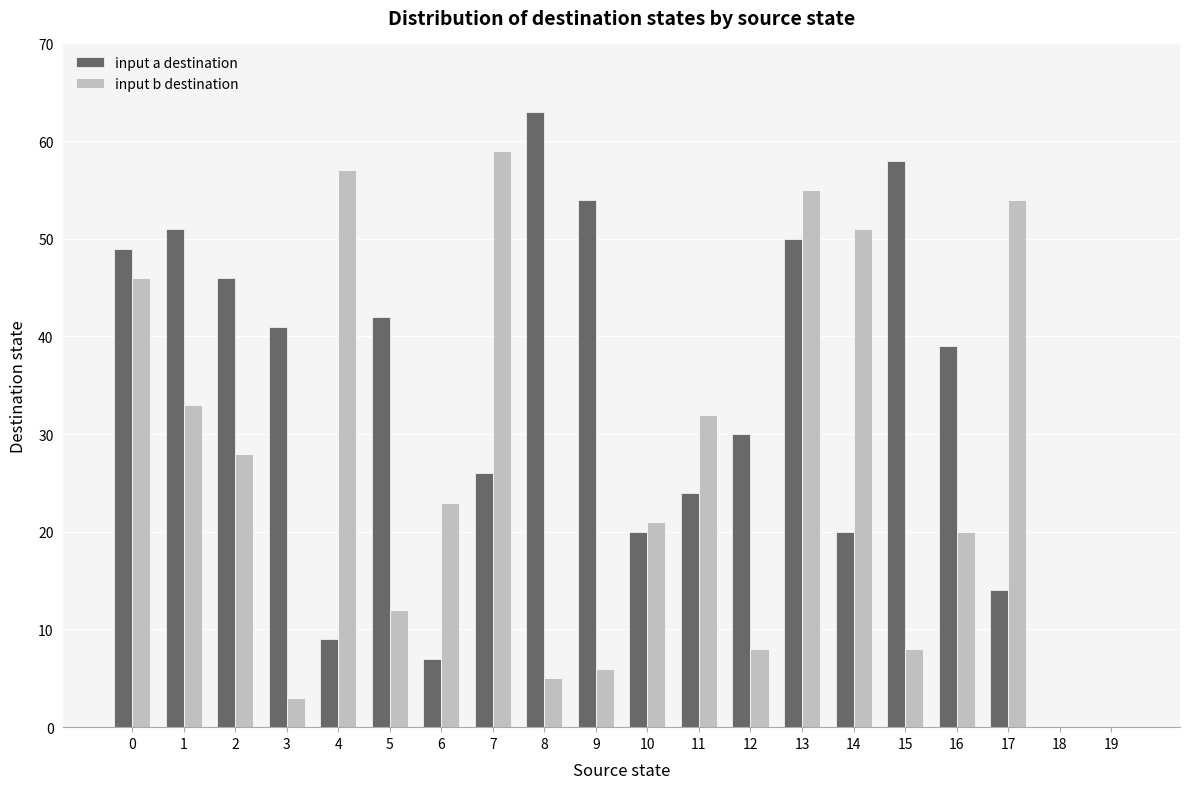

The input a destination series shows 9 at 4. True or false?

True